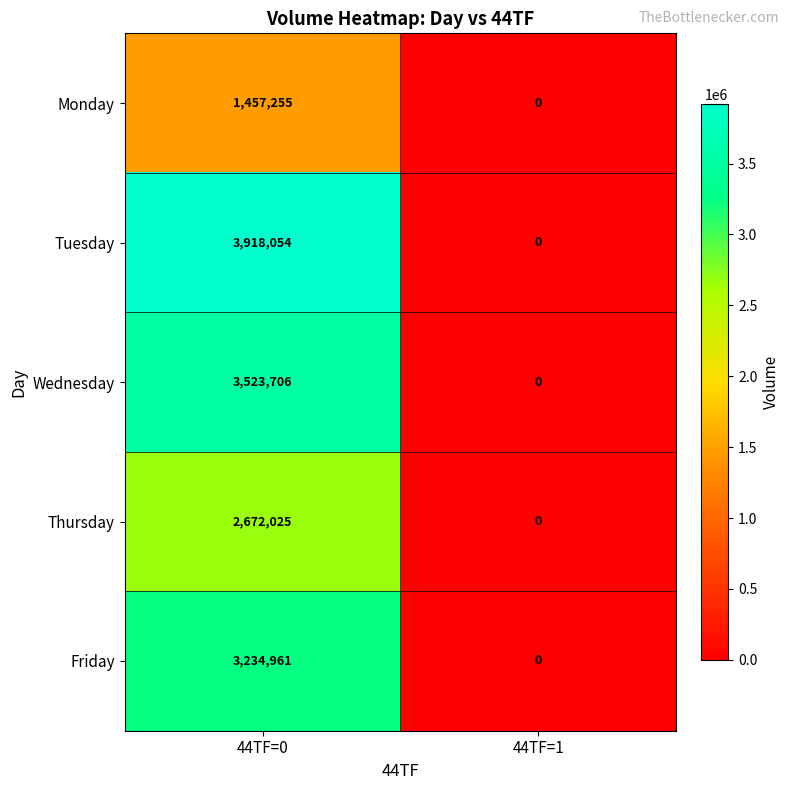

Reading right to left, what are all the values shown in this chart?

Monday: 0	1457255
Tuesday: 0	3918054
Wednesday: 0	3523706
Thursday: 0	2672025
Friday: 0	3234961